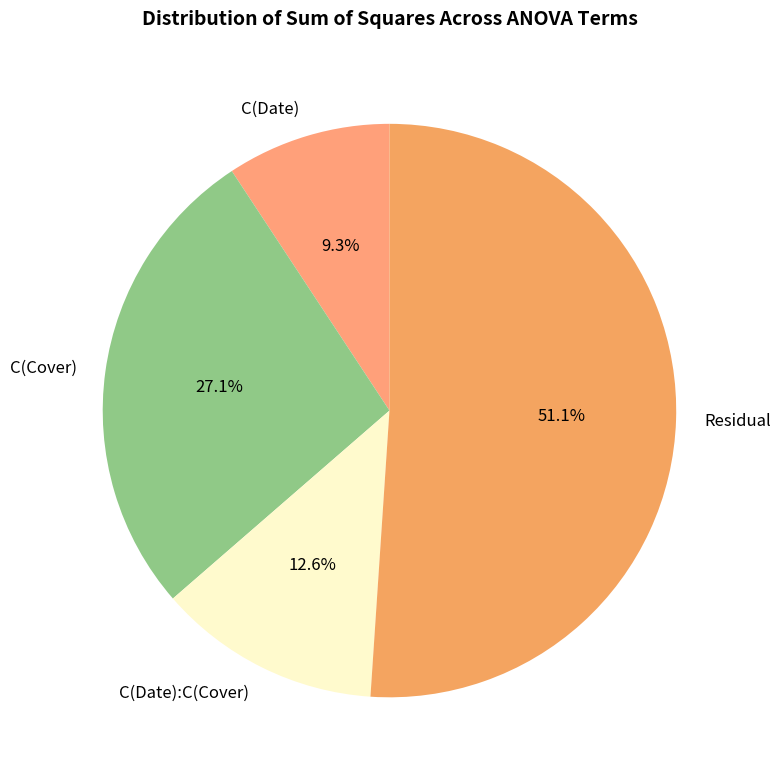

How many segments does this pie chart have?

4